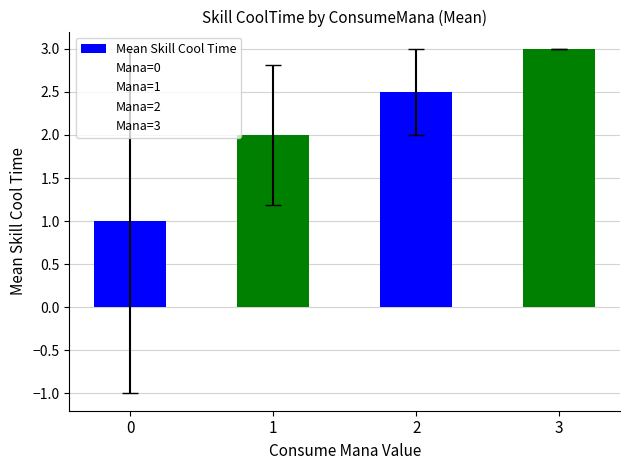

Rank the categories by value from highest to lowest.

3, 2, 1, 0